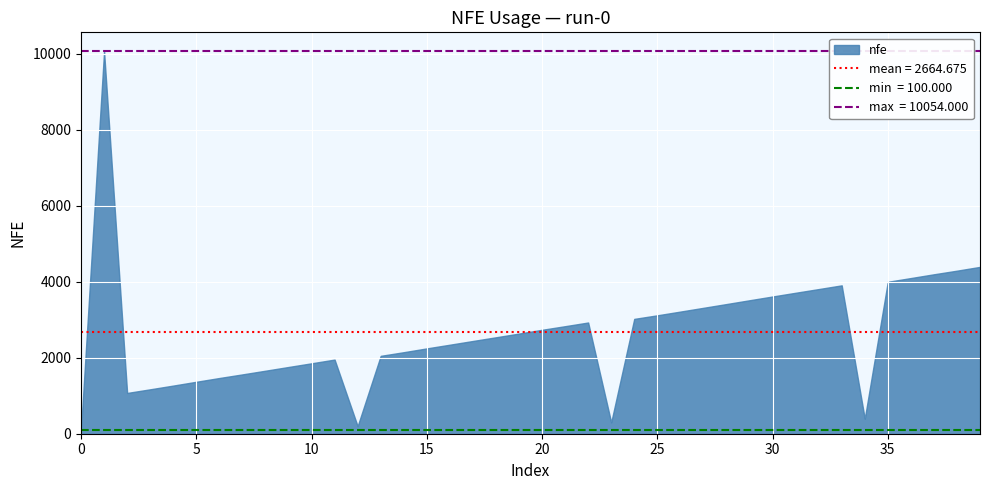

What is the ratio of the value at 32 to the value at 10?

2.1